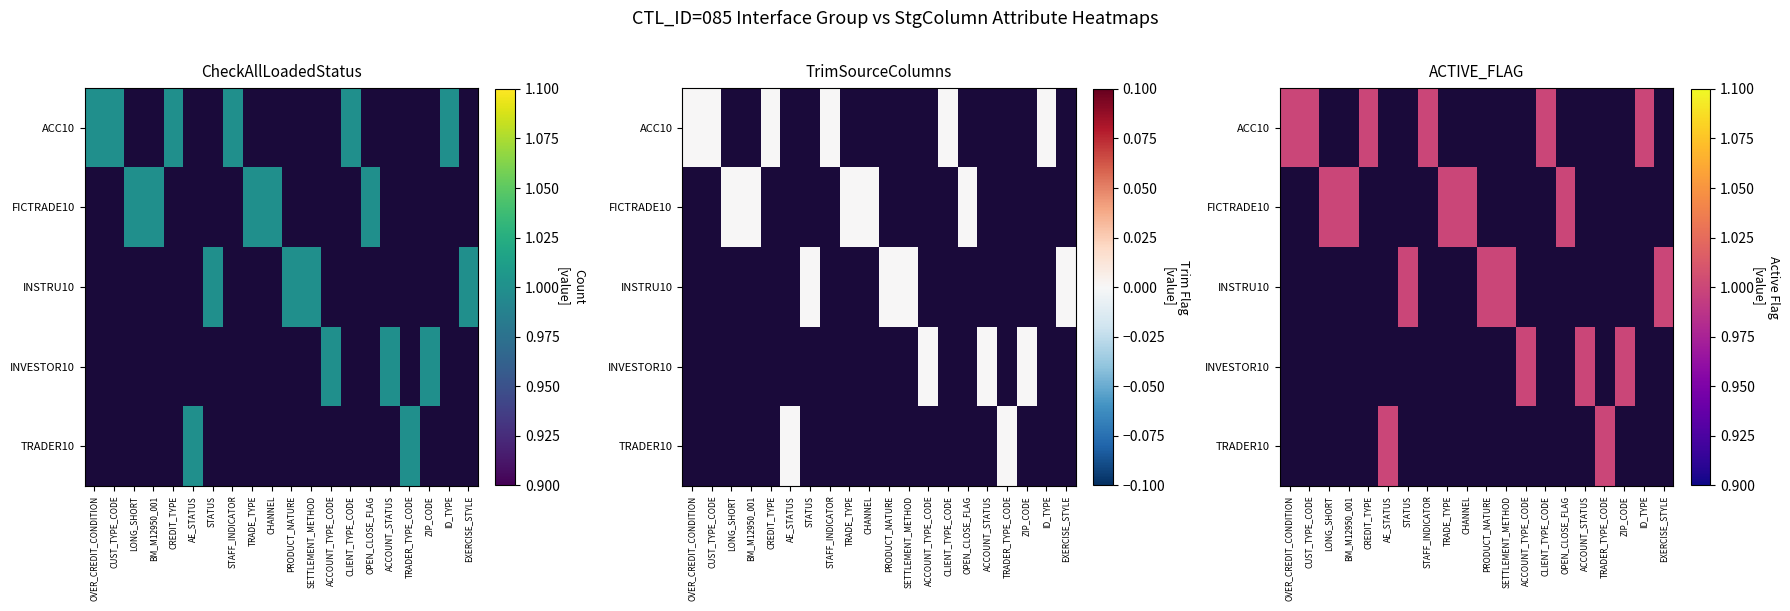

Rank the series at 1 from lowest to highest value.

TrimSourceColumns, CheckAllLoadedStatus, ACTIVE_FLAG